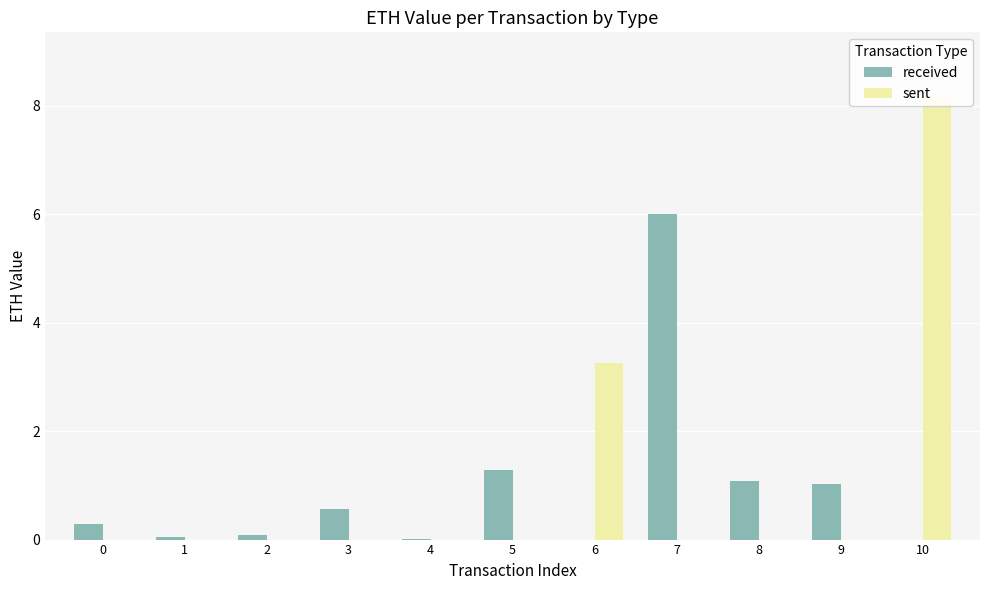

Does the chart contain any negative values?

No